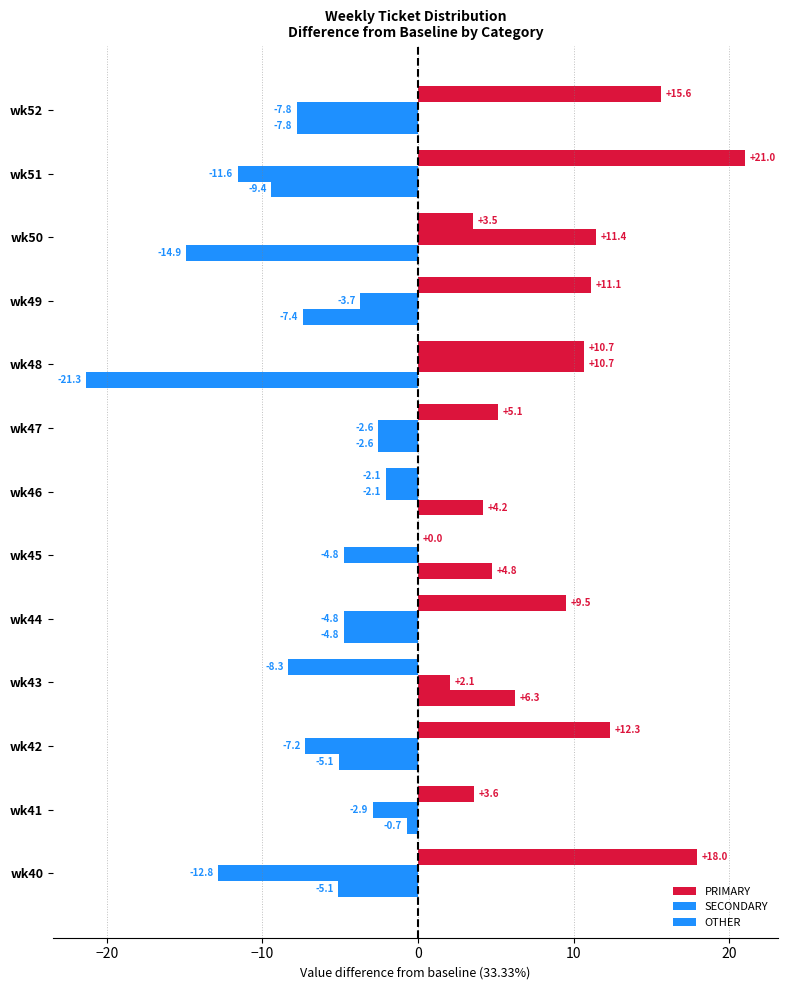

Count the number of categories in the chart.

13